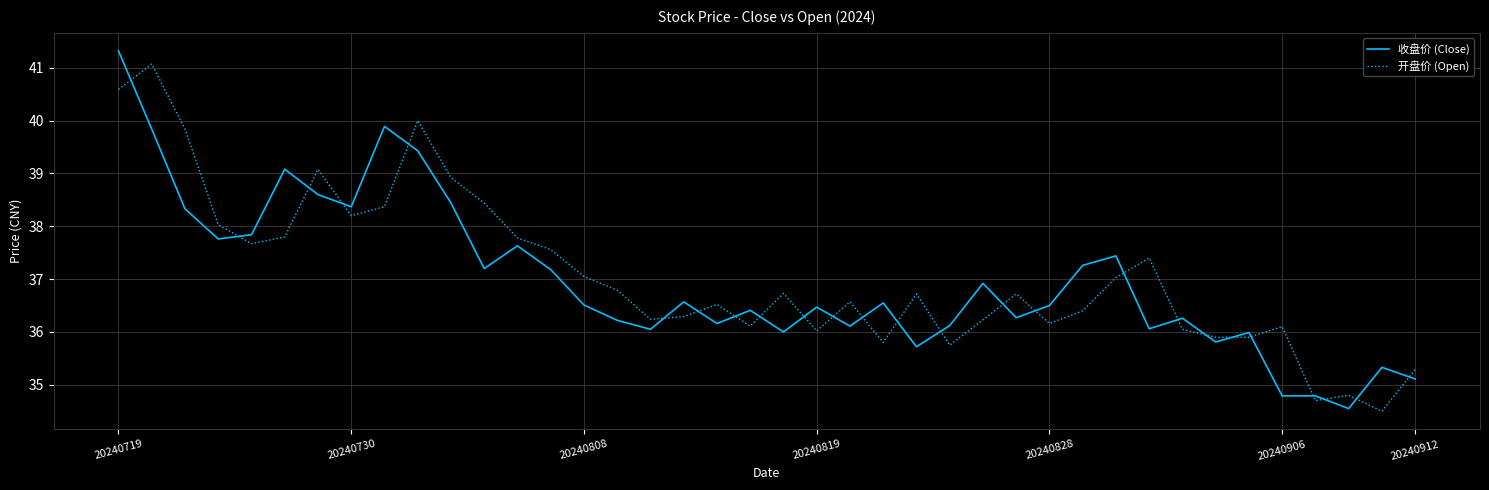

What is the greatest value displayed?

41.3